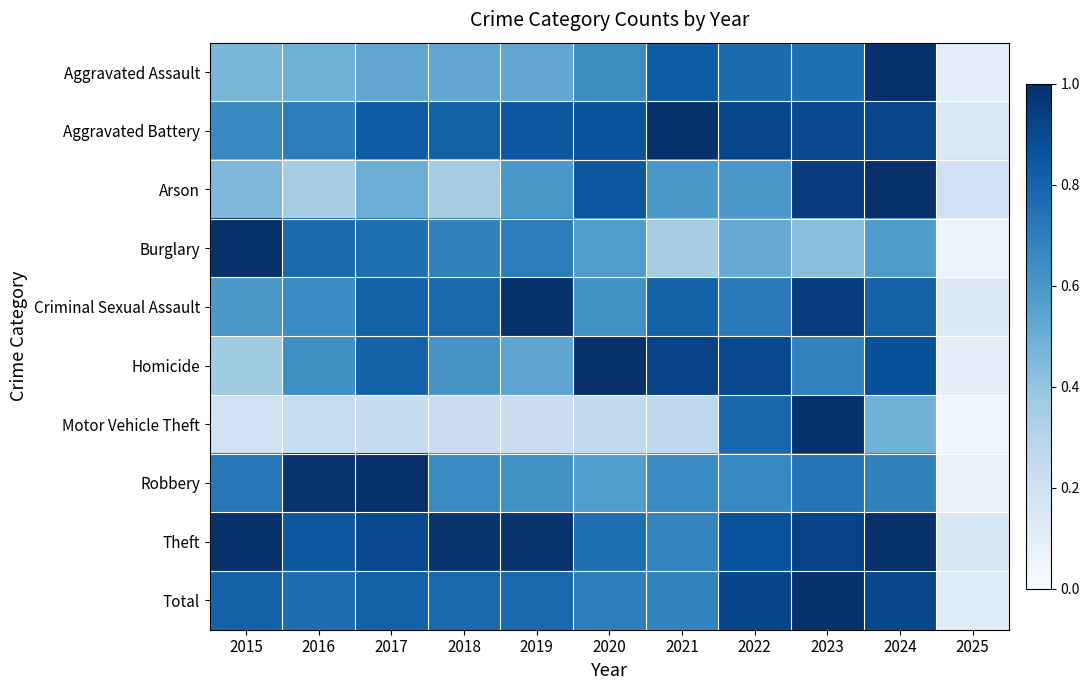

Rank the series at 2023 from lowest to highest value.

Burglary, Homicide, Robbery, Aggravated Assault, Aggravated Battery, Theft, Criminal Sexual Assault, Arson, Motor Vehicle Theft, Total